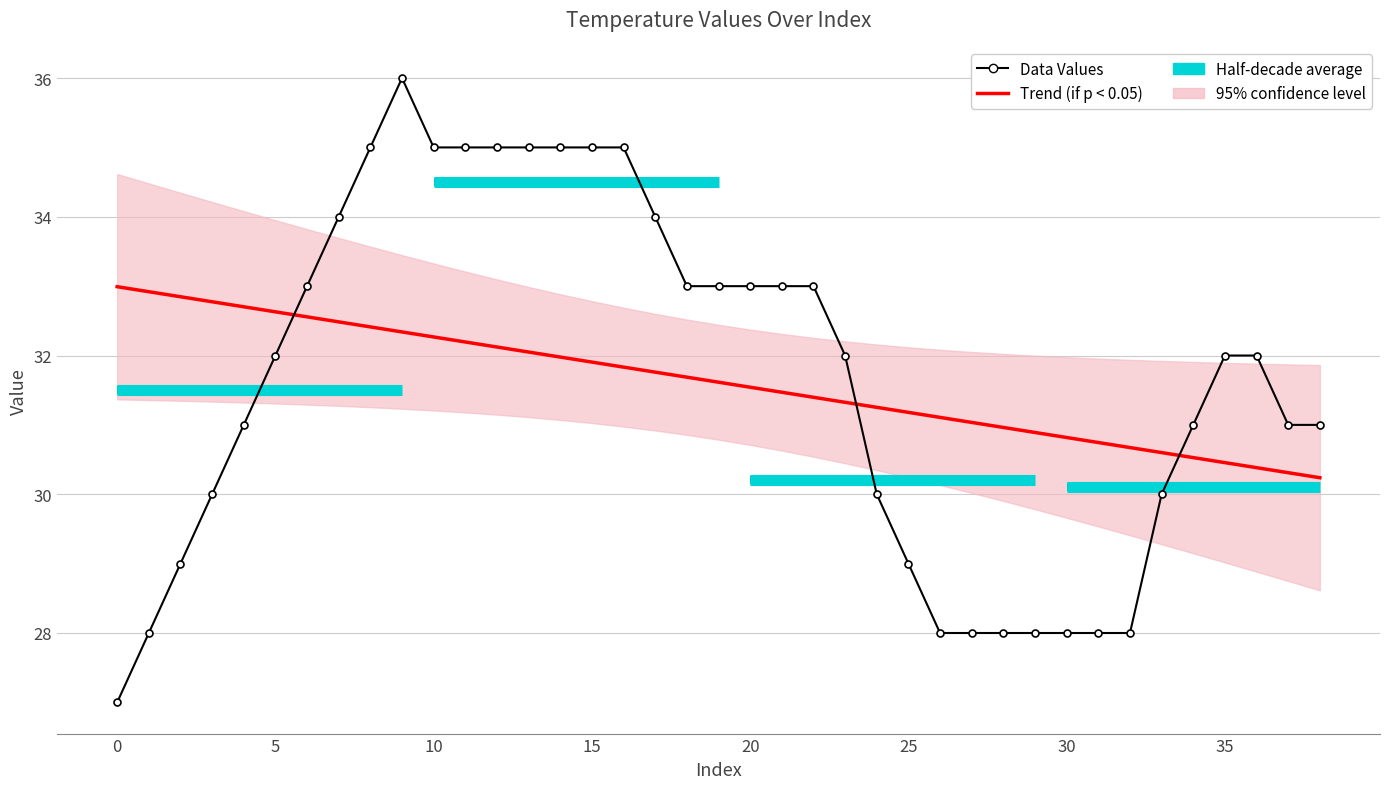

After their last crossing, which series has the higher values: Data Values or Trend (if p < 0.05)?

Data Values